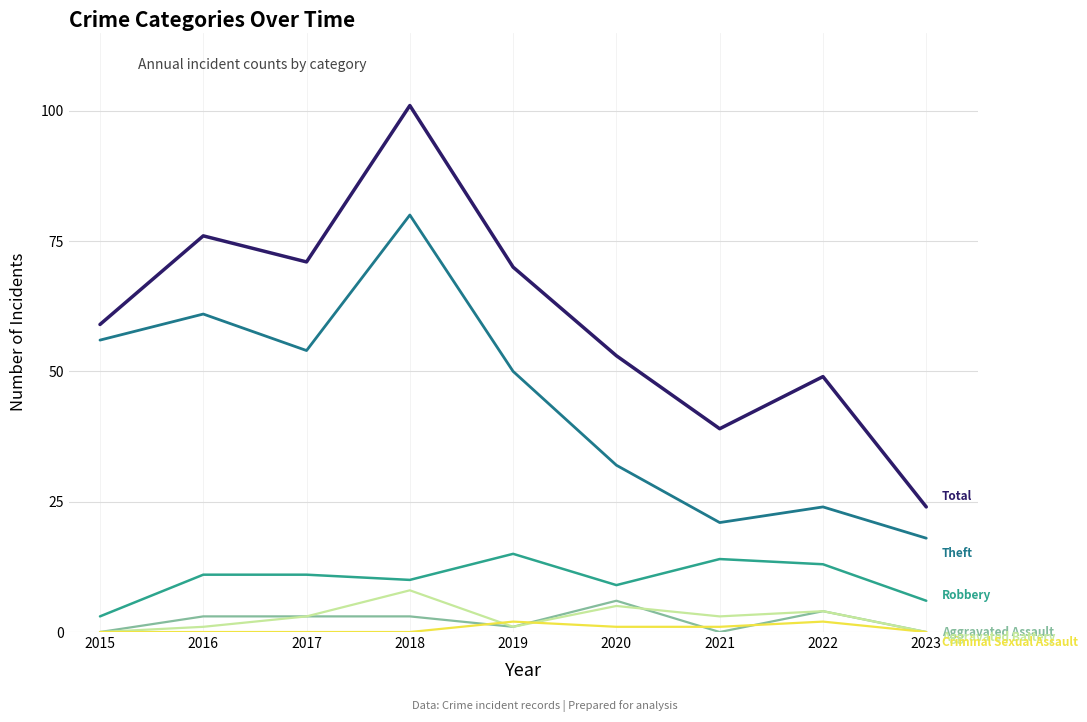

What is the difference between the highest and lowest values at 2018?

101